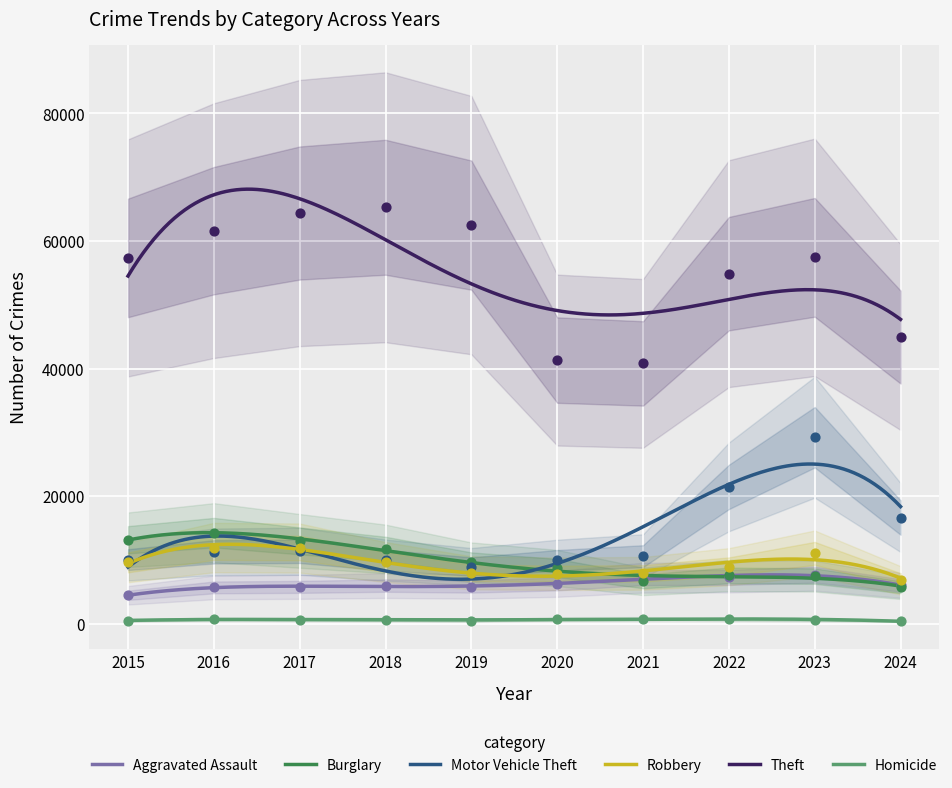

Which series has the largest total across all categories?

Theft